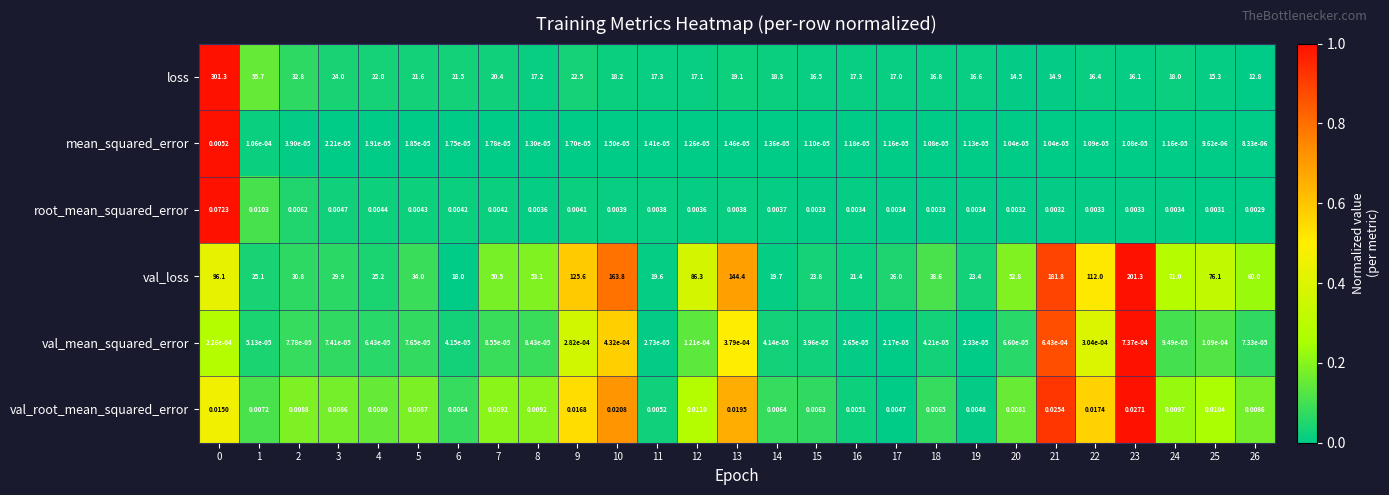

Which series has the largest total across all categories?

val_loss